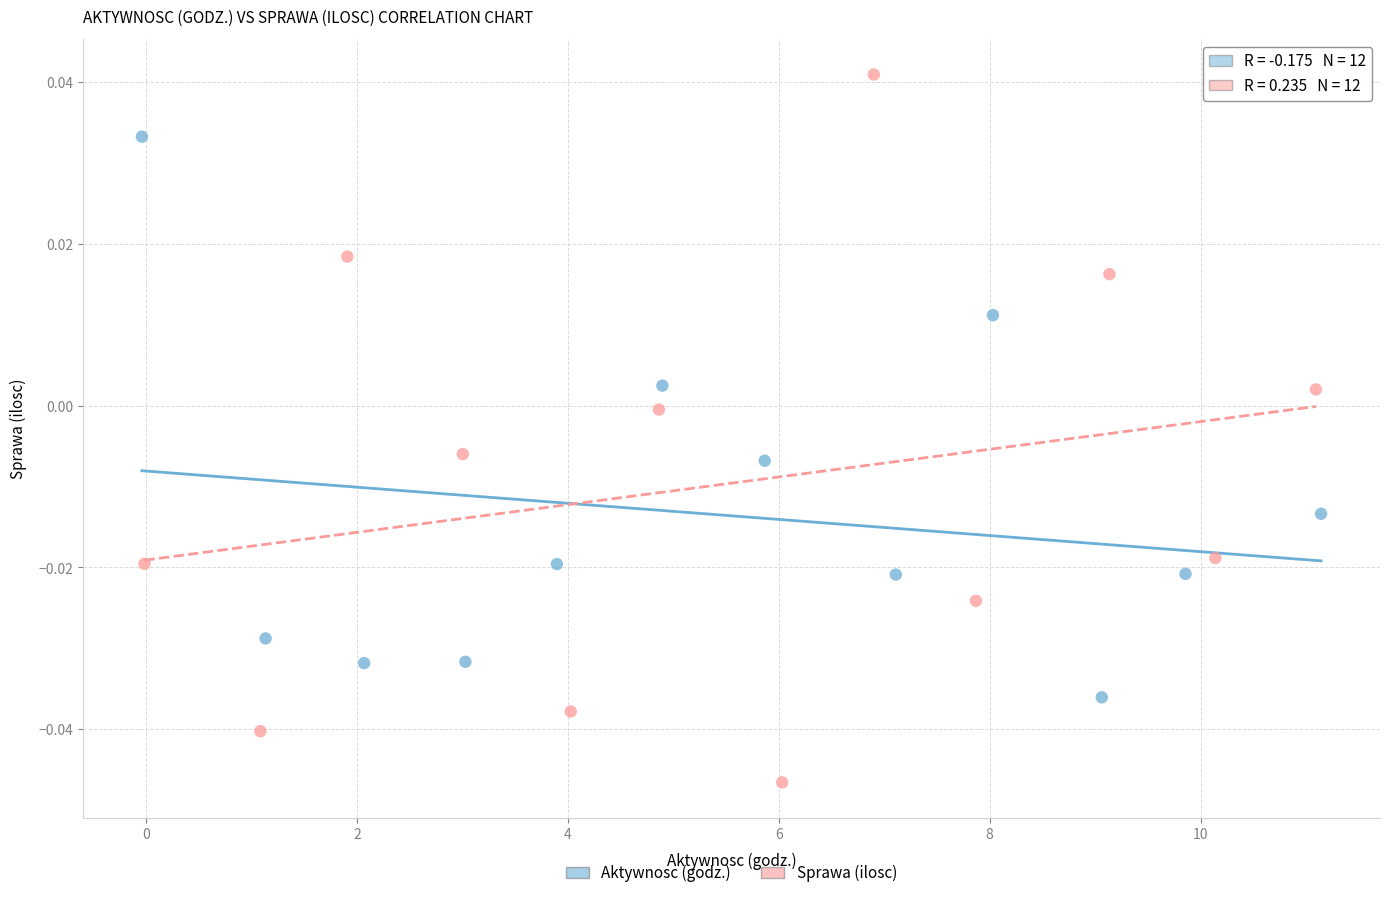

Which series has the largest Y range (max minus min)?

Sprawa (ilosc)